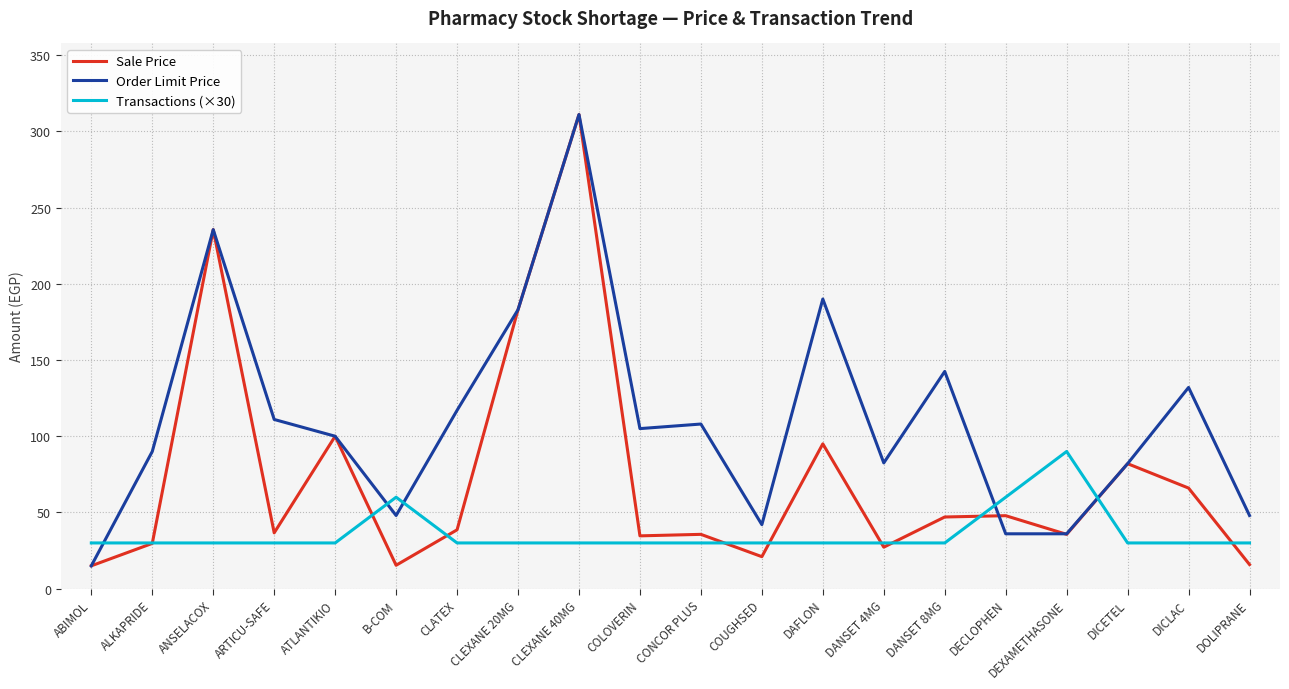

What position from the right is DAFLON?

8